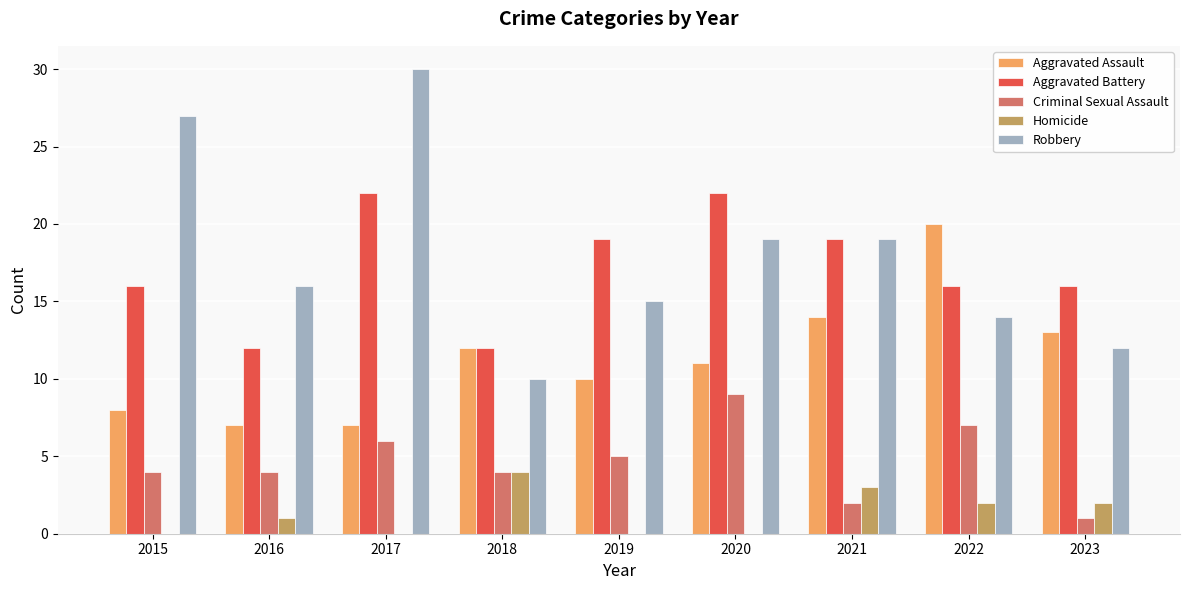

Is it true that Homicide equals 0 at 2020?

True